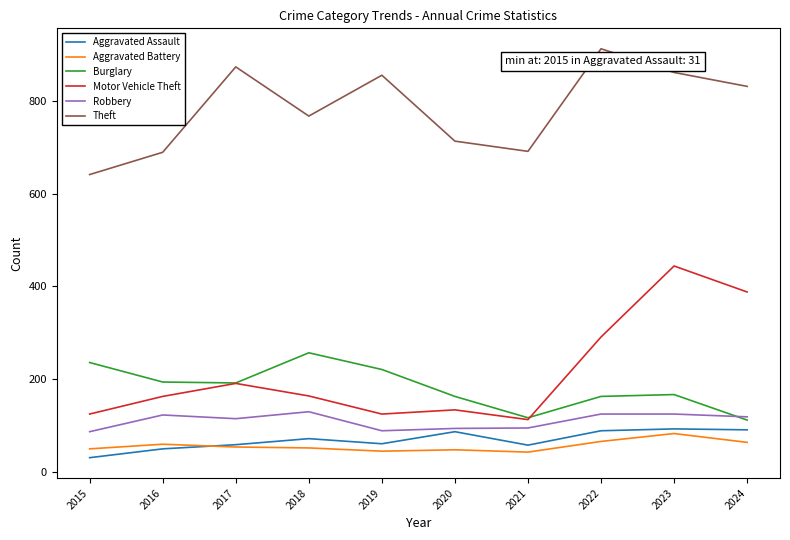

The Aggravated Battery series shows 64 at 2024. True or false?

True